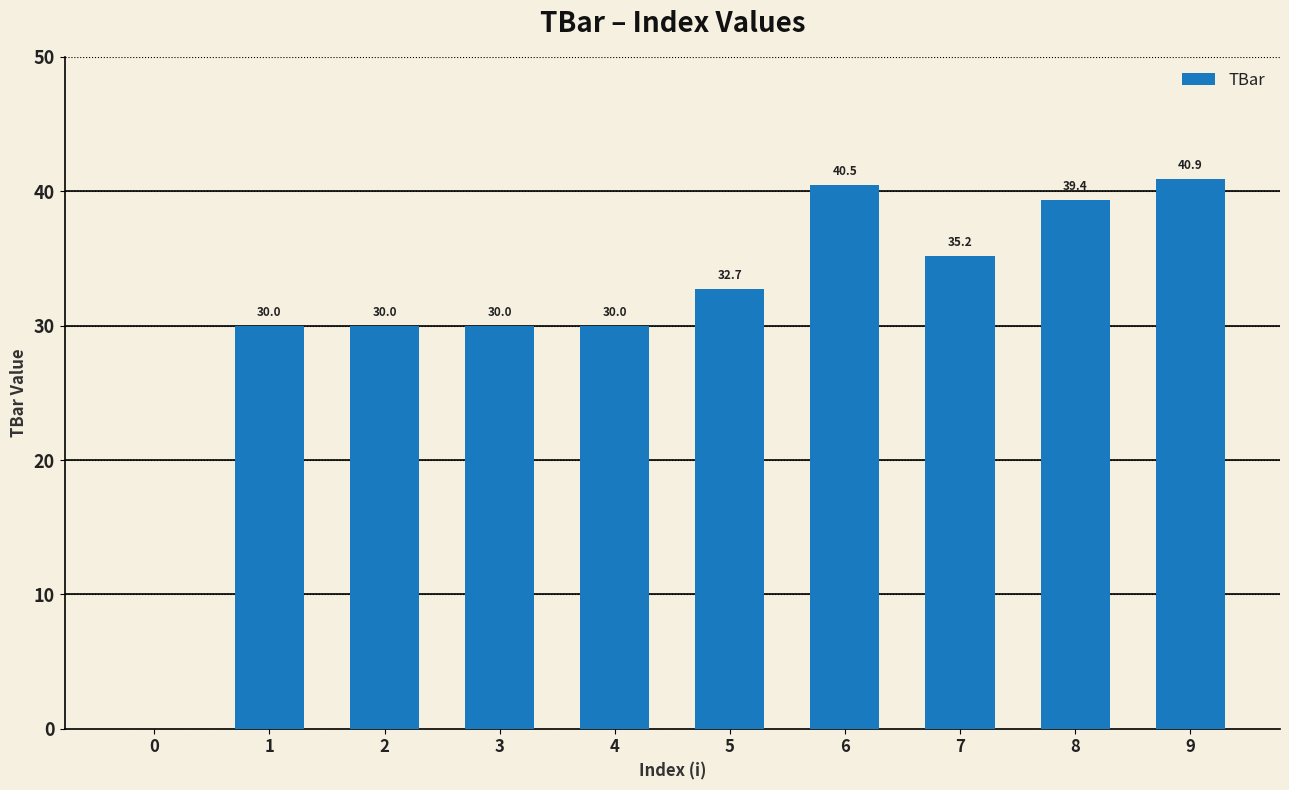

What is the ratio of the value at 8 to the value at 2?

1.3